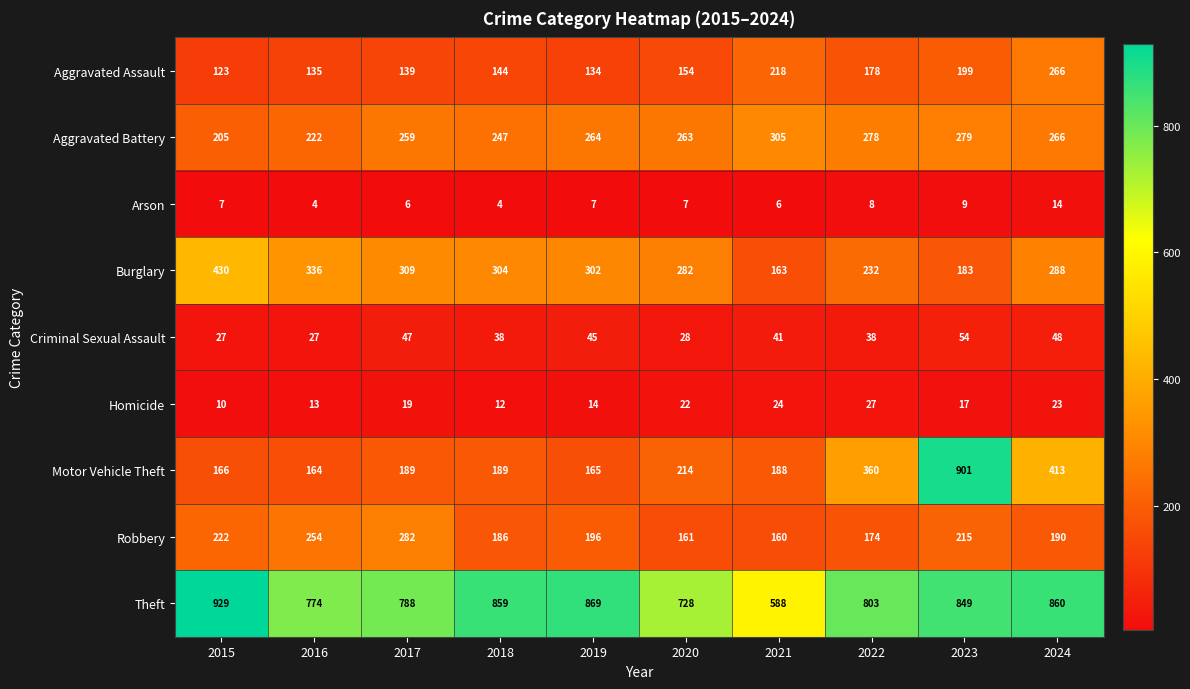

What is the difference between the maximum and minimum values in the Criminal Sexual Assault series?

27